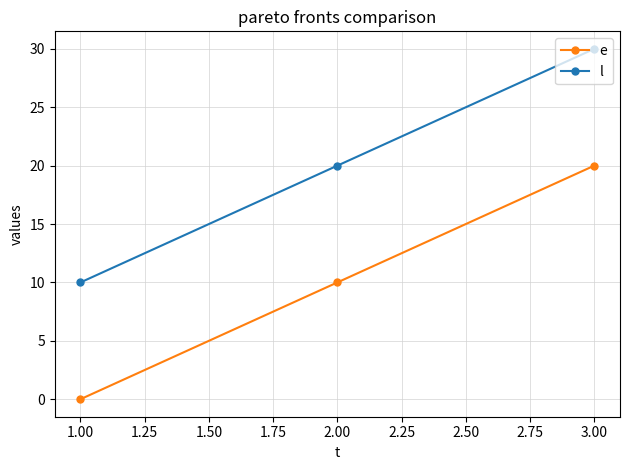

How many lines are shown in the chart?

2